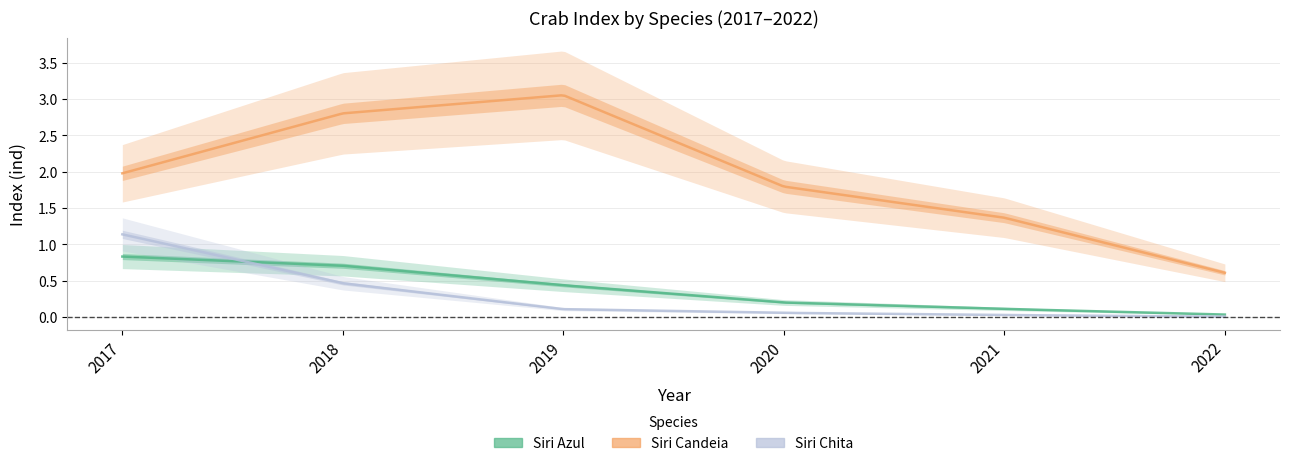

Reading right to left, transcribe all the data shown in this chart.

Siri_azul_ind: 2022=0.0	2021=0.1	2020=0.2	2019=0.4	2018=0.7	2017=0.8
Siri_candeia_ind: 2022=0.6	2021=1.4	2020=1.8	2019=3.1	2018=2.8	2017=2.0
Siri_chita_ind: 2022=0.0	2021=0.0	2020=0.1	2019=0.1	2018=0.5	2017=1.1